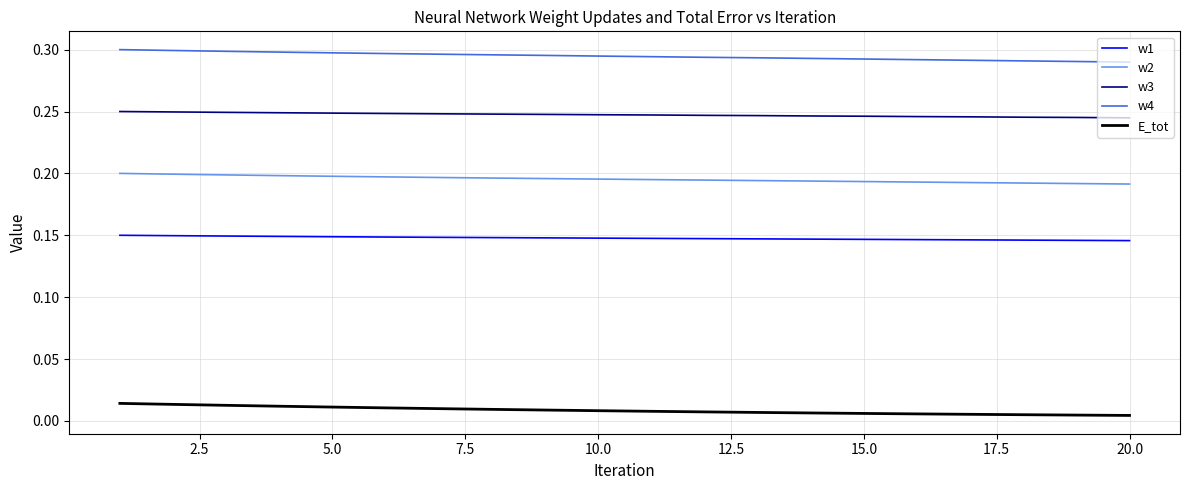

Rank the series by their maximum value, from highest to lowest.

w4, w3, w2, w1, E_tot